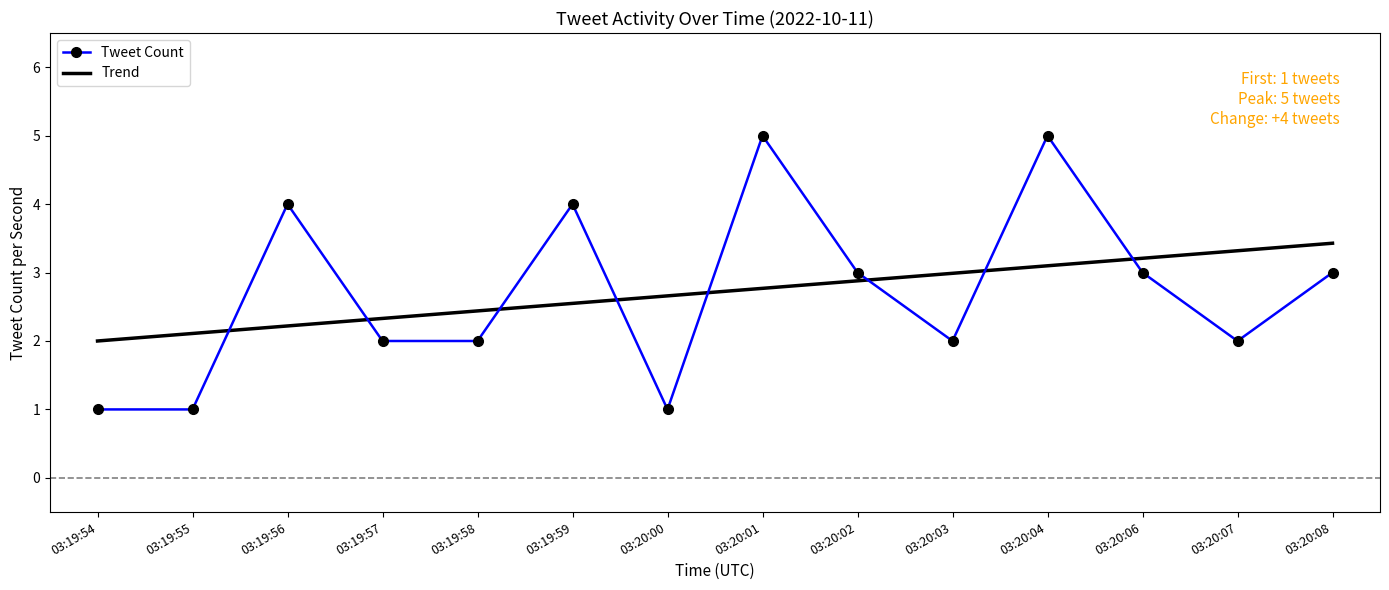

What is the total value across all series at 03:20:07?

5.3